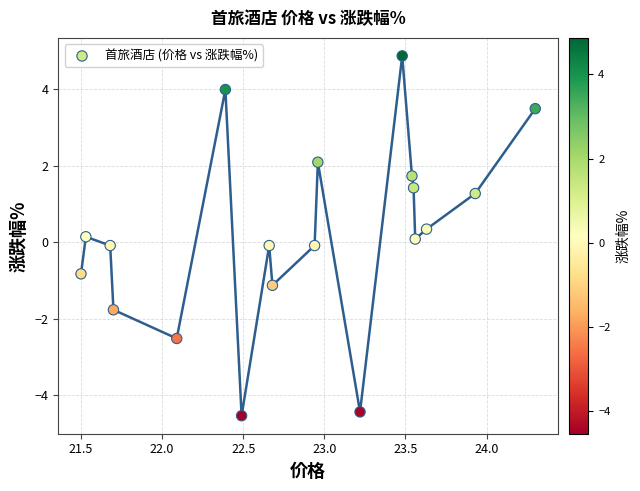

What is the range of X values (max minus min)?

2.8